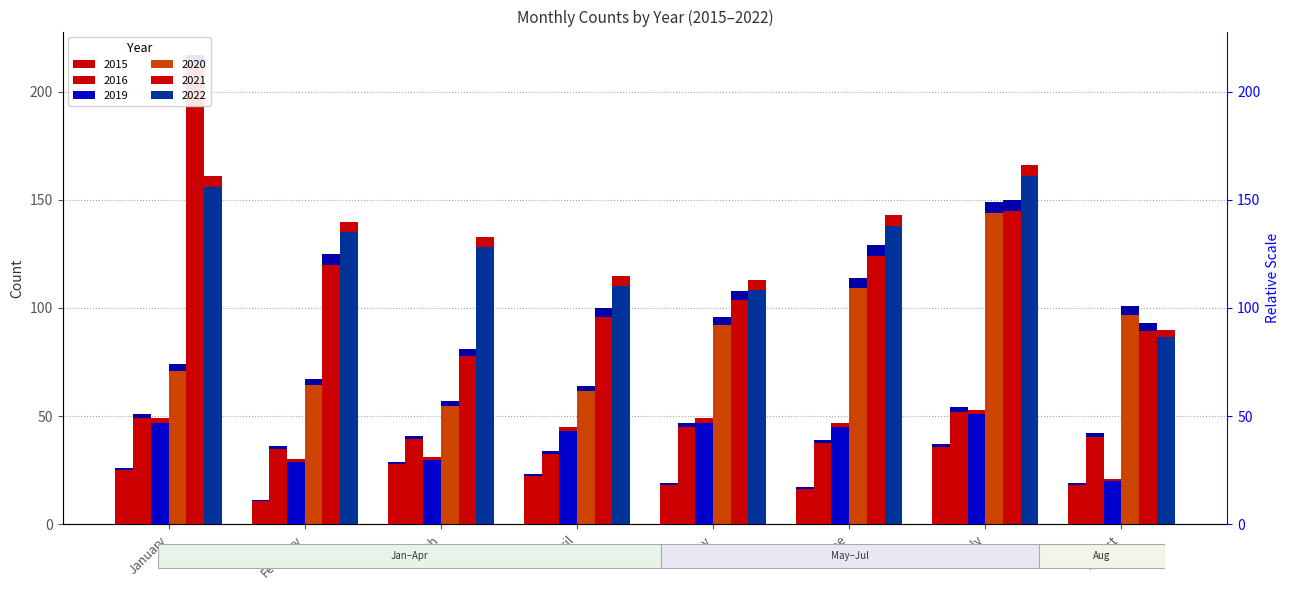

Are the bars horizontal?

No